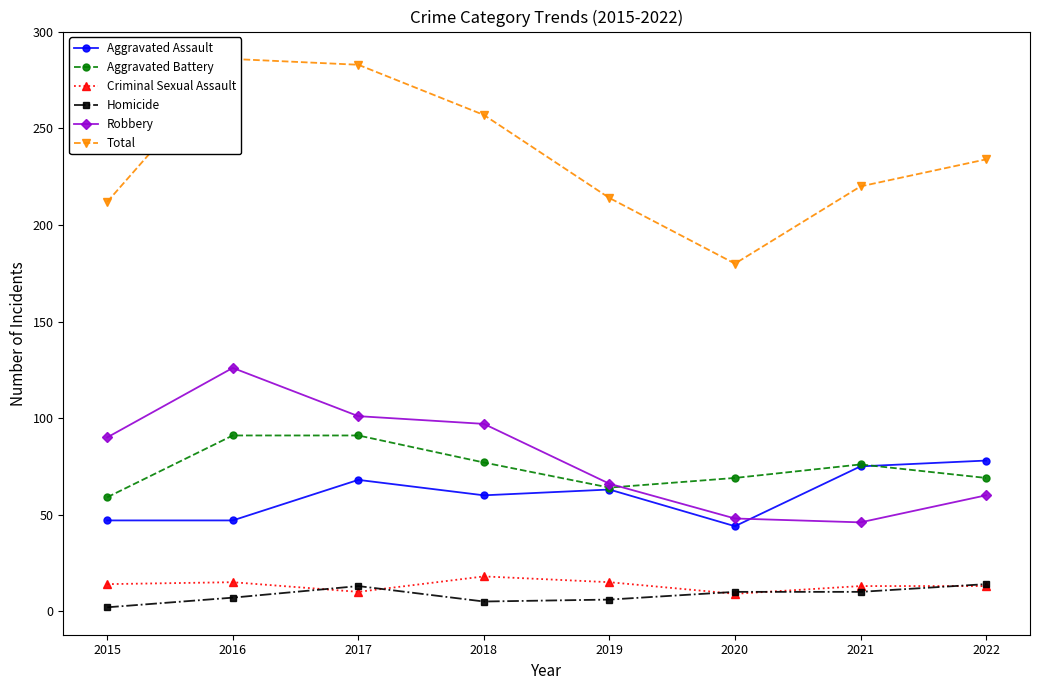

Which series has the largest range (max minus min)?

Total